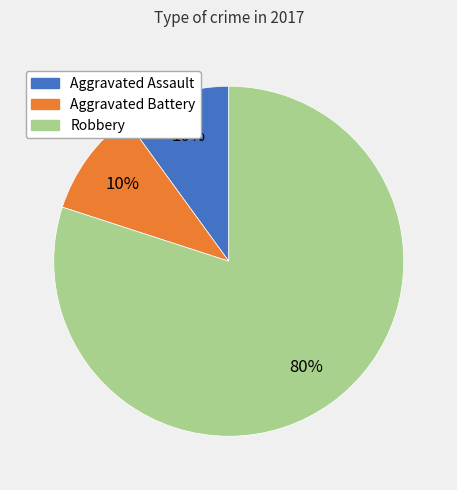

True or false: Aggravated Assault accounts for 10% of the total.

True